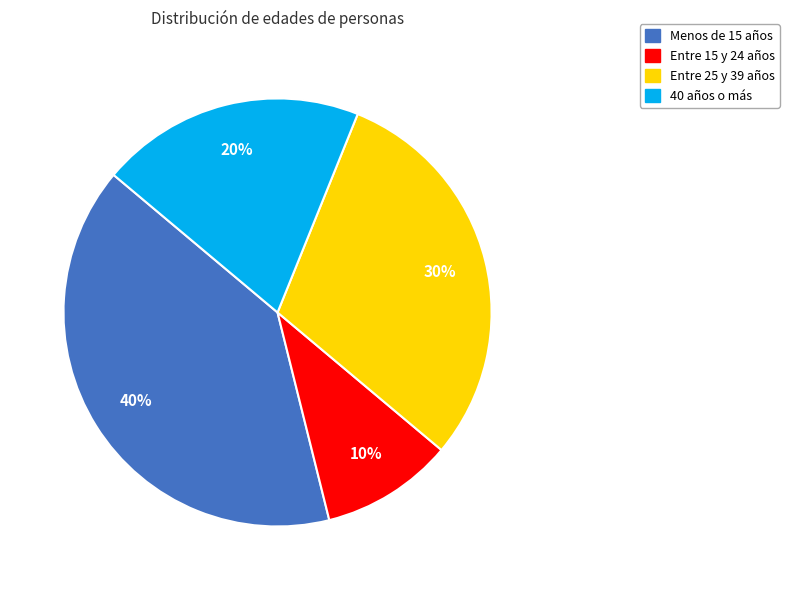

To the nearest percent, what is the difference between the largest and smallest slice percentages?

30%